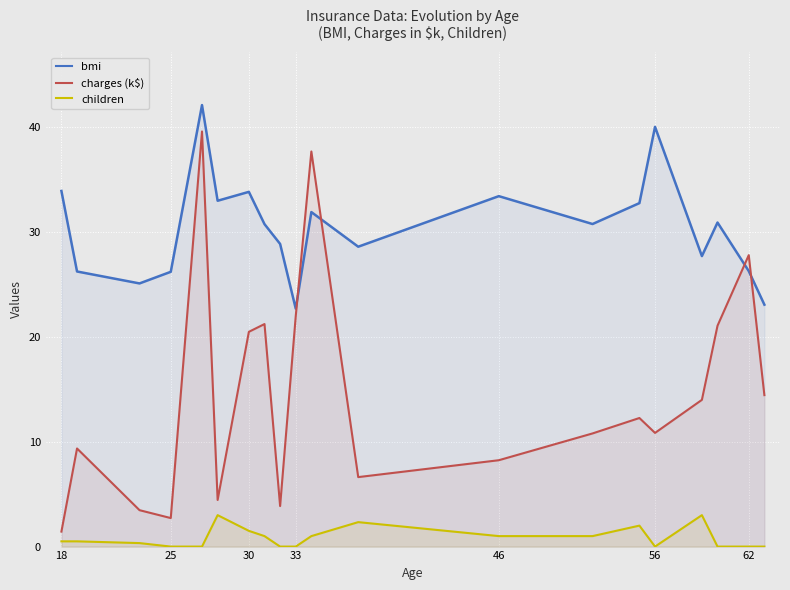

Which series has the largest range (max minus min)?

charges (k$)